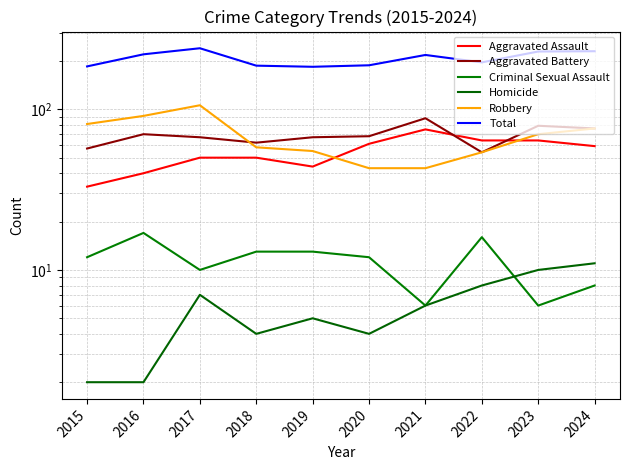

What is the value of the Robbery point at the 4th from the left?

58